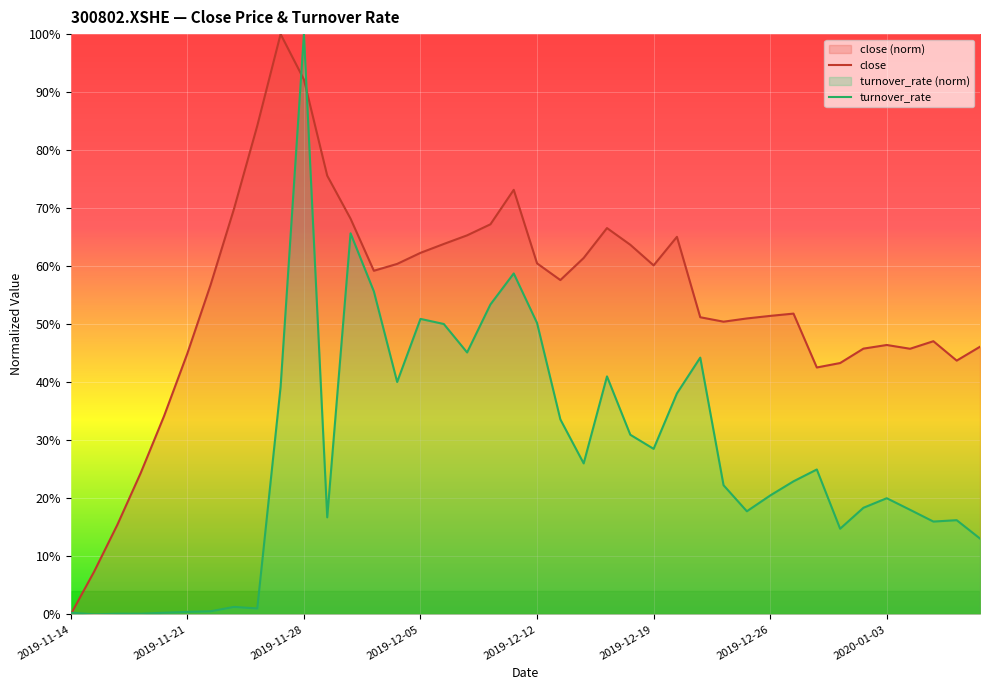

Between 14 and 31, which series saw the biggest shift?

turnover_rate